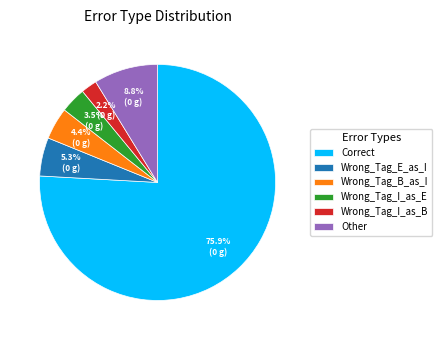

Is Wrong_Tag_I_as_B the majority of the pie?

No